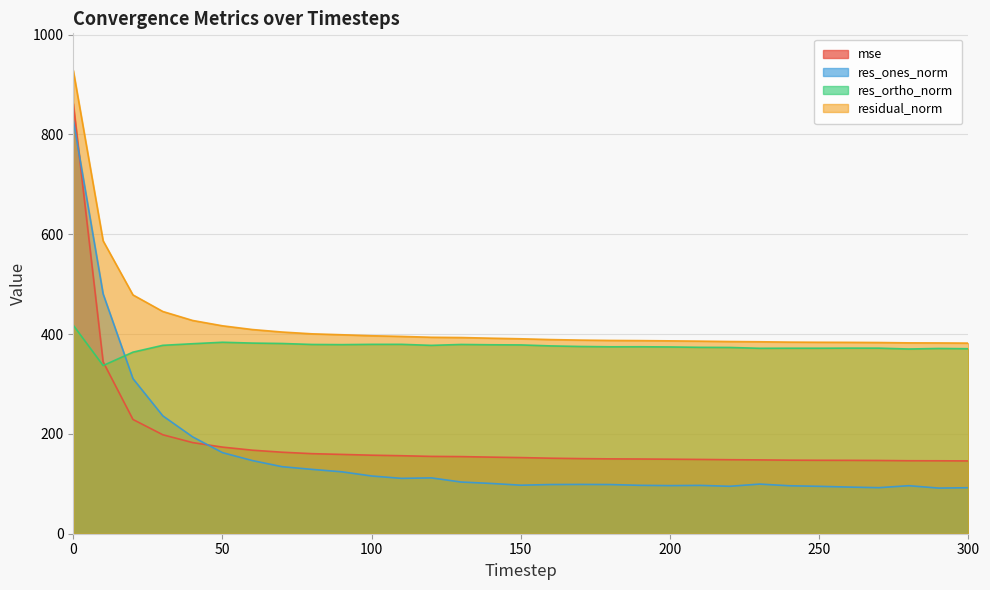

Reading left to right, extract all data points from this chart.

mse: 861.7	344.4	228.9	198.3	182.6	173.5	167.4	163.3	160.4	158.9	157.3	156.3	154.9	154.5	153.5	152.5	151.3	150.5	150.0	149.7	149.3	148.9	148.3	147.9	147.4	147.2	147.0	146.8	146.2	146.1	145.9
res_ones_norm: 829.0	480.5	310.8	236.2	194.0	162.5	146.6	134.3	128.9	124.0	115.7	110.9	111.9	103.6	100.8	97.2	98.6	98.8	98.5	96.9	96.4	96.8	95.0	99.4	96.1	95.0	93.5	92.3	96.2	91.4	92.2
res_ortho_norm: 417.7	337.0	363.8	377.5	380.7	383.6	382.0	381.1	379.2	378.8	379.4	379.4	377.4	379.2	378.6	378.3	376.3	375.1	374.5	374.6	374.2	373.5	373.2	371.5	371.7	371.7	371.9	371.8	370.1	371.2	370.6
residual_norm: 928.3	586.8	478.5	445.3	427.3	416.6	409.1	404.1	400.5	398.6	396.7	395.3	393.6	393.1	391.7	390.6	389.0	387.9	387.3	386.9	386.4	385.8	385.1	384.6	383.9	383.6	383.4	383.1	382.4	382.3	381.9